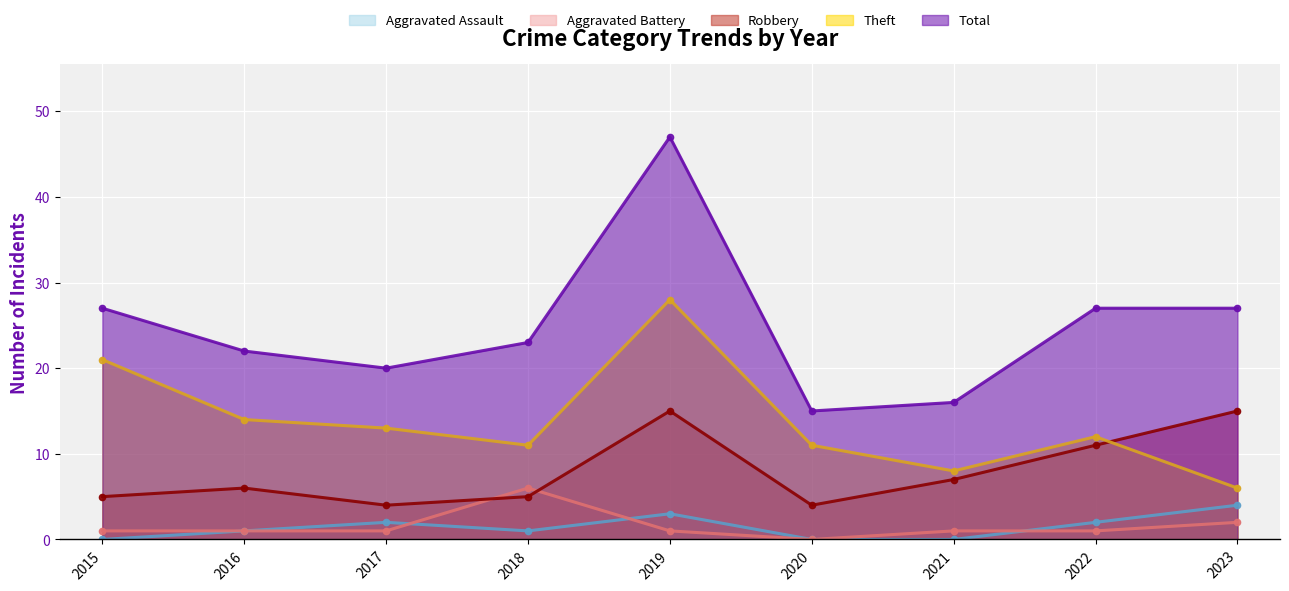

Where is Aggravated Battery nearest to the value 3?

2023